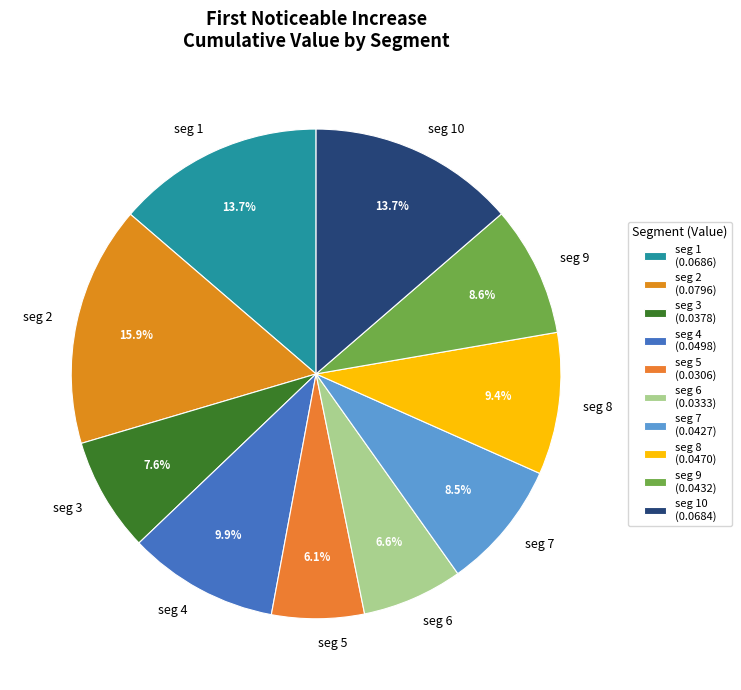

What percentage do seg 2 and seg 6 together represent?

22.5%